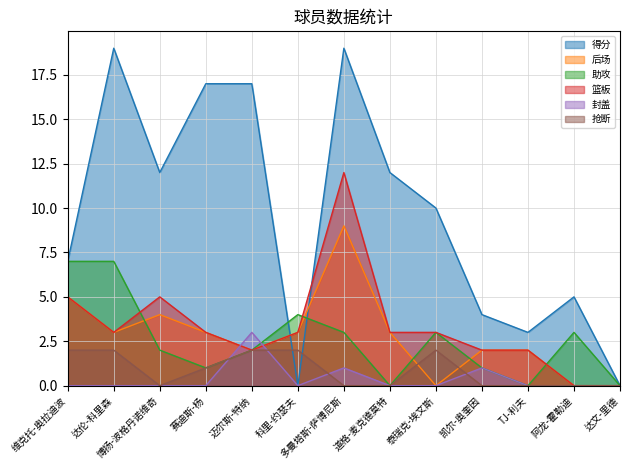

Which category has the lowest value in the 抢断 series?

博扬-波格丹诺维奇